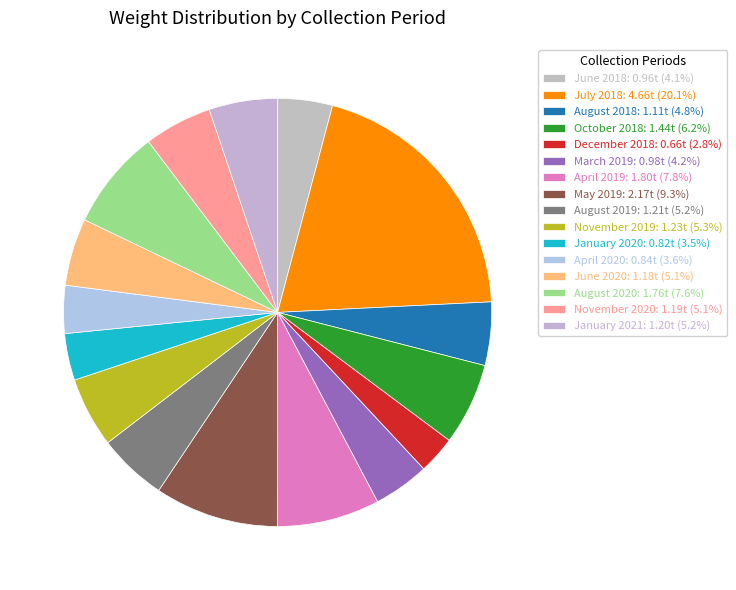

True or false: May 2019 accounts for 9% of the total.

True